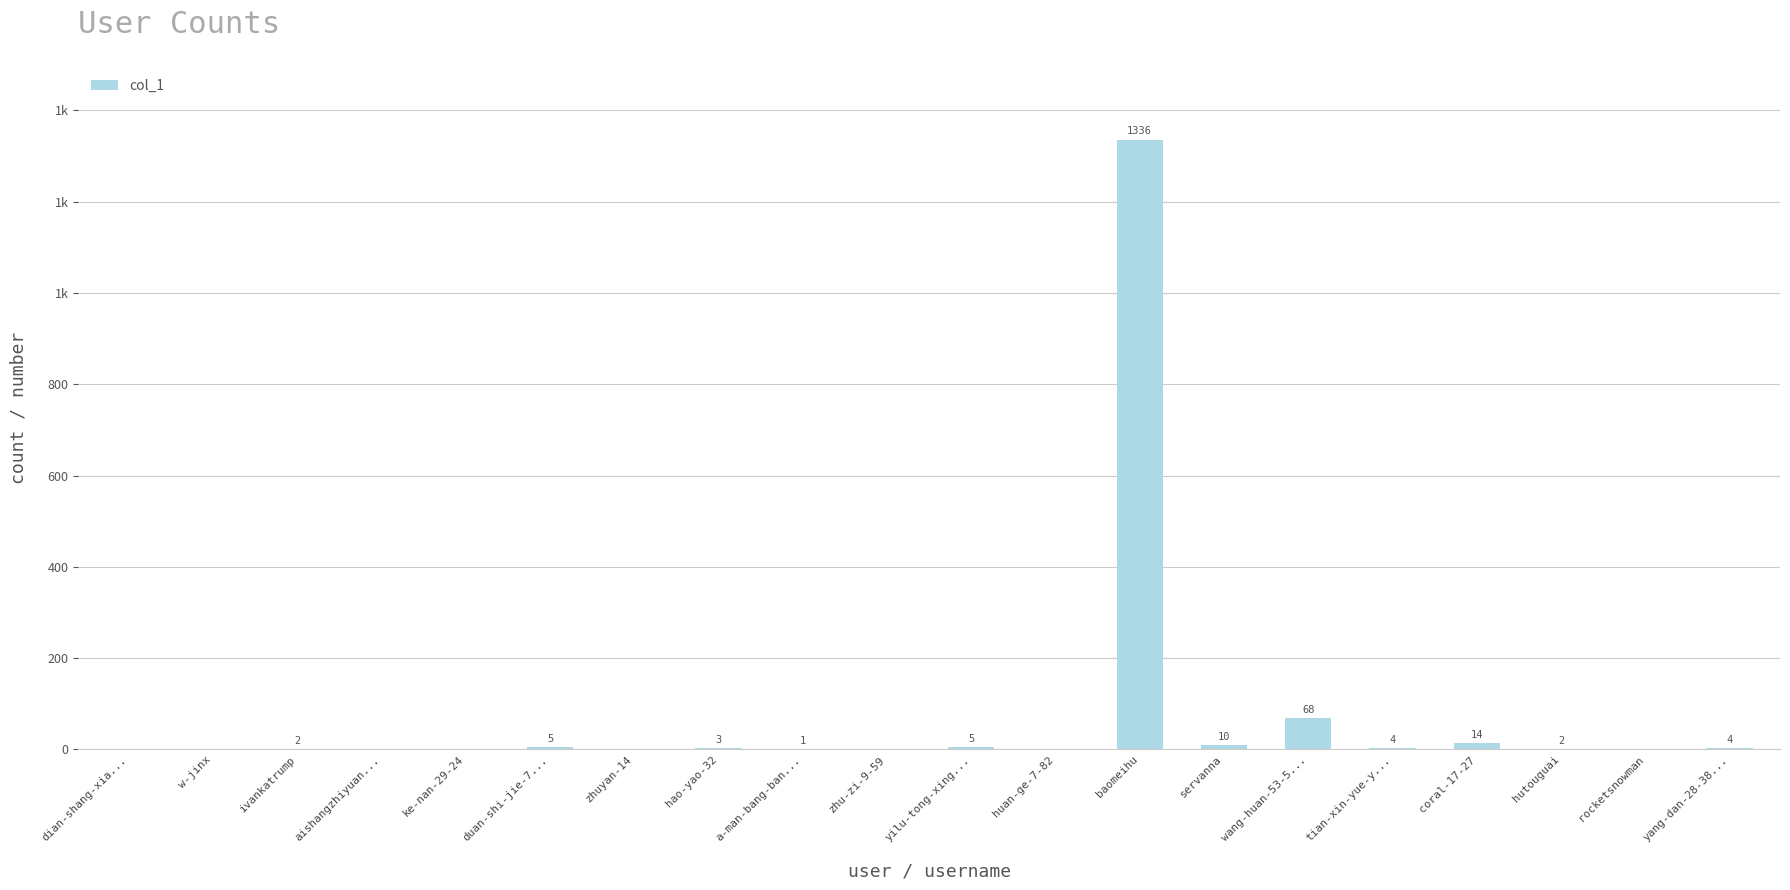

Which category has the lowest value across all series?

dian-shang-xia...